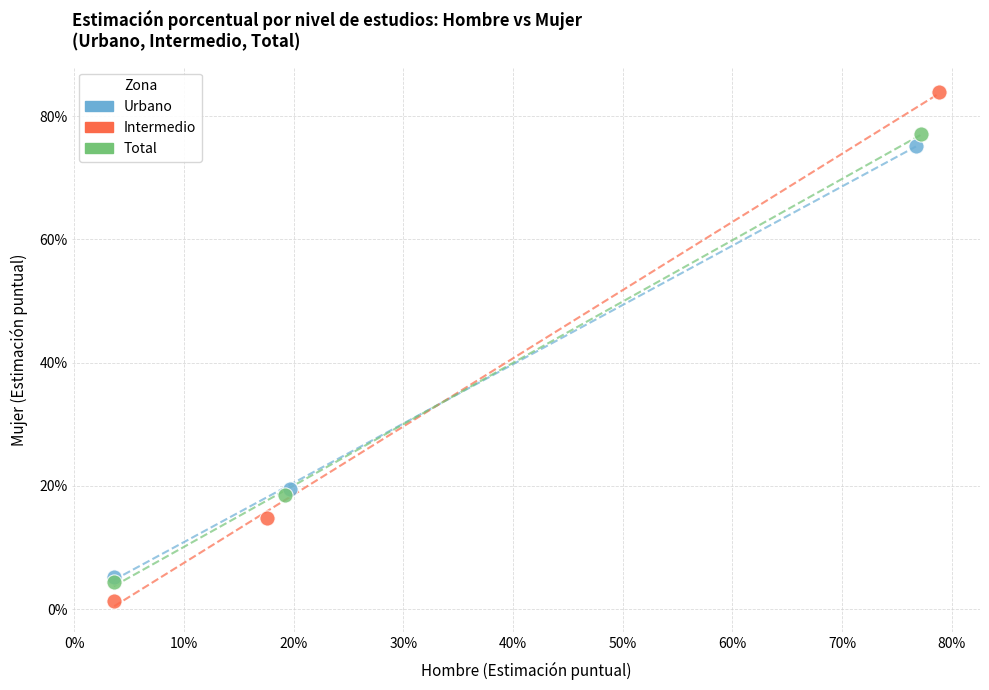

What are all the series names shown in the legend?

Urbano, Intermedio, Total